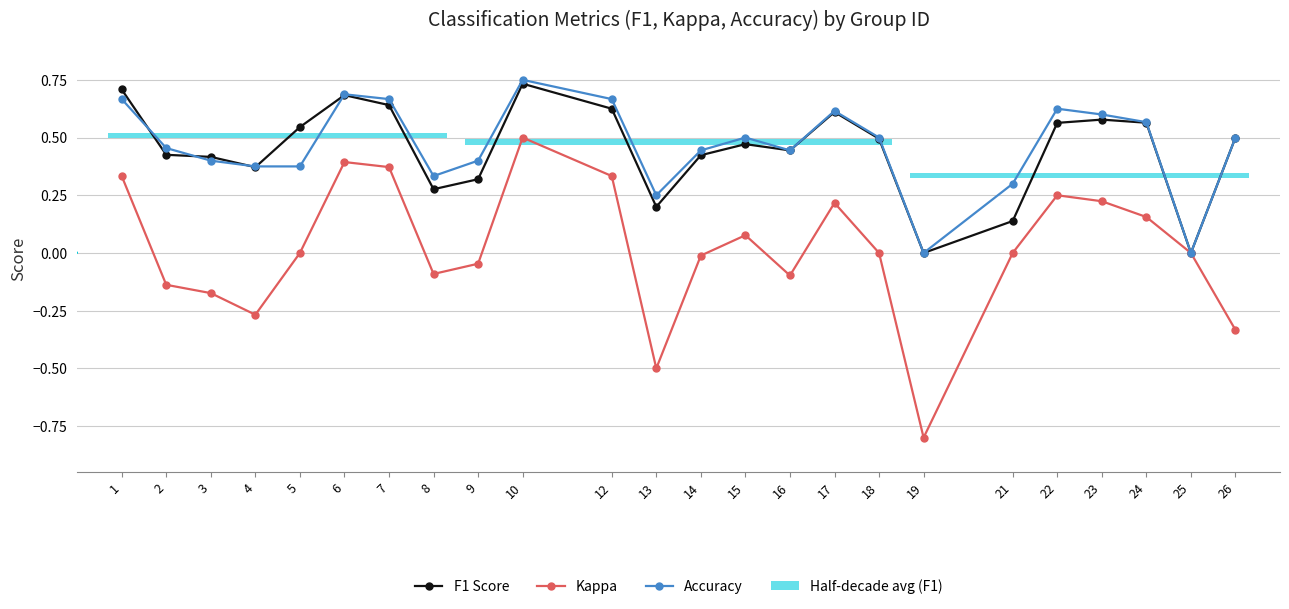

Reading left to right, what are all the values shown in this chart?

F1 Score: 1=0.7	2=0.4	3=0.4	4=0.4	5=0.5	6=0.7	7=0.6	8=0.3	9=0.3	10=0.7	12=0.6	13=0.2	14=0.4	15=0.5	16=0.4	17=0.6	18=0.5	19=0.0	21=0.1	22=0.6	23=0.6	24=0.6	25=0.0	26=0.5
Kappa: 1=0.3	2=-0.1	3=-0.2	4=-0.3	5=0.0	6=0.4	7=0.4	8=-0.1	9=-0.0	10=0.5	12=0.3	13=-0.5	14=-0.0	15=0.1	16=-0.1	17=0.2	18=0.0	19=-0.8	21=0.0	22=0.2	23=0.2	24=0.2	25=0.0	26=-0.3
Accuracy: 1=0.7	2=0.5	3=0.4	4=0.4	5=0.4	6=0.7	7=0.7	8=0.3	9=0.4	10=0.8	12=0.7	13=0.2	14=0.4	15=0.5	16=0.4	17=0.6	18=0.5	19=0.0	21=0.3	22=0.6	23=0.6	24=0.6	25=0.0	26=0.5